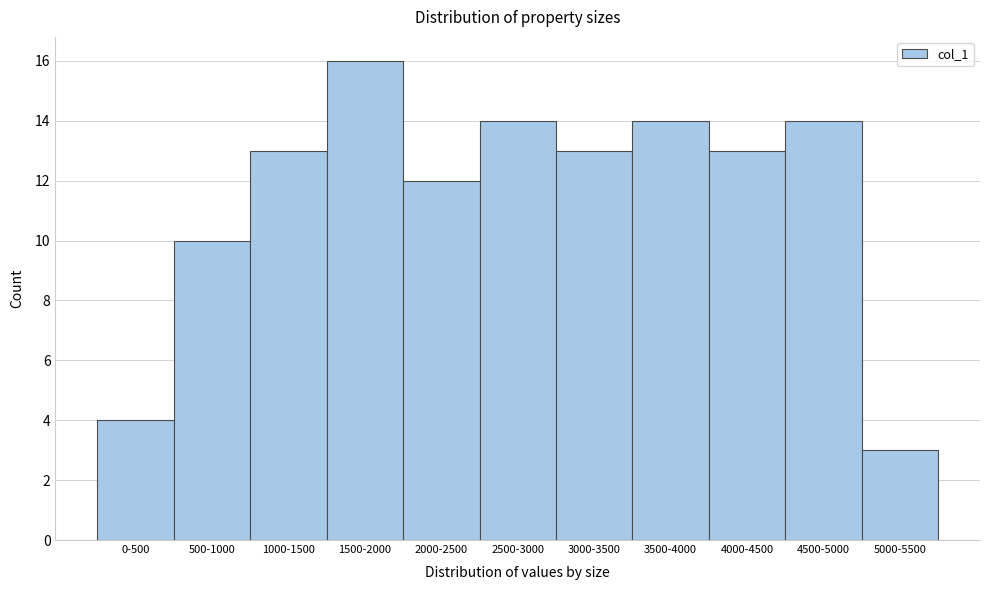

Reading left to right, what are all the values shown in this chart?

4	10	13	16	12	14	13	14	13	14	3